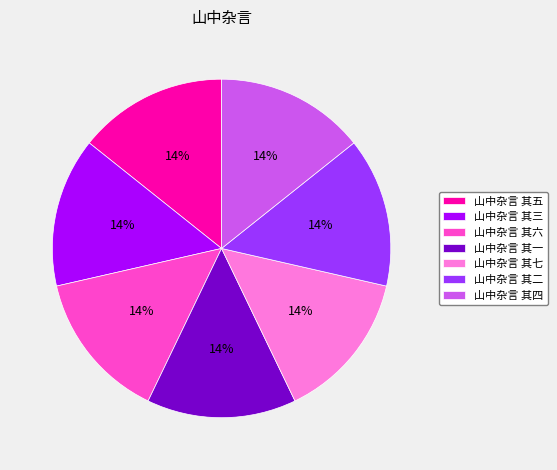

To the nearest percent, what percentage of the pie is 山中杂言 其二?

14%